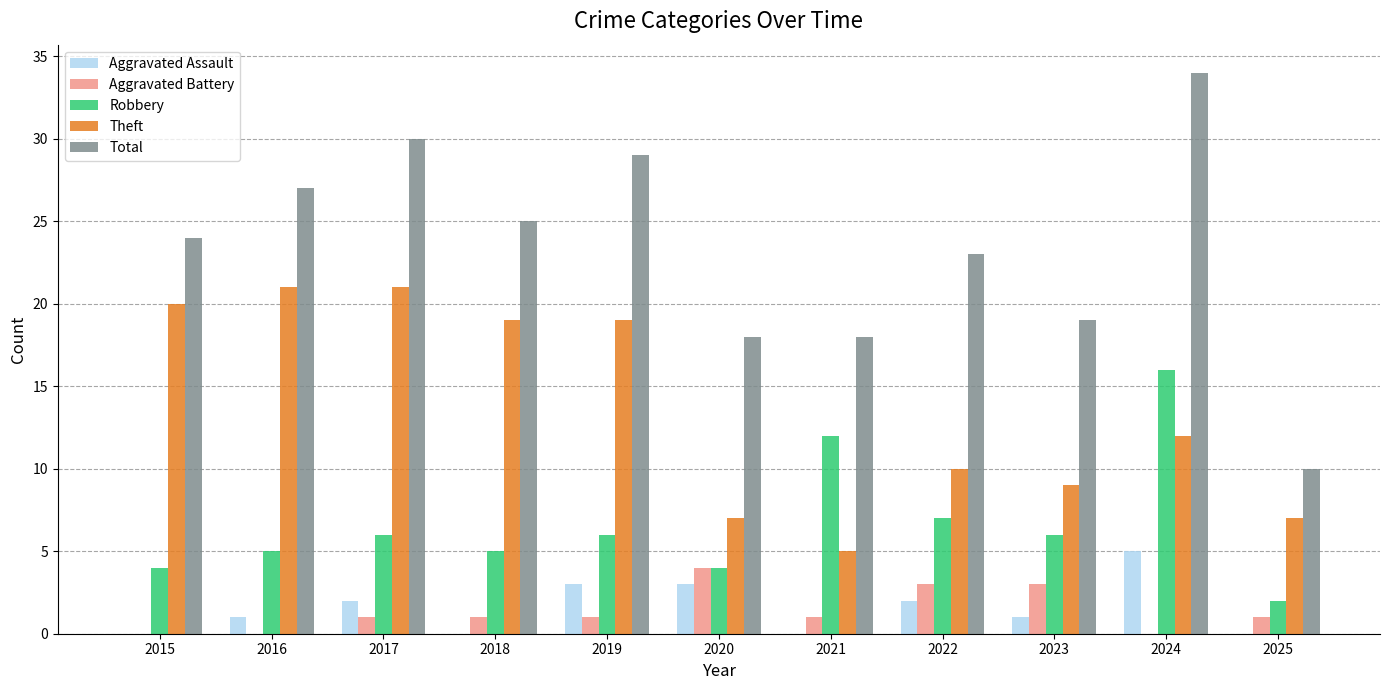

Reading left to right, extract all data points from this chart.

Aggravated Assault: 0	1	2	0	3	3	0	2	1	5	0
Aggravated Battery: 0	0	1	1	1	4	1	3	3	0	1
Robbery: 4	5	6	5	6	4	12	7	6	16	2
Theft: 20	21	21	19	19	7	5	10	9	12	7
Total: 24	27	30	25	29	18	18	23	19	34	10